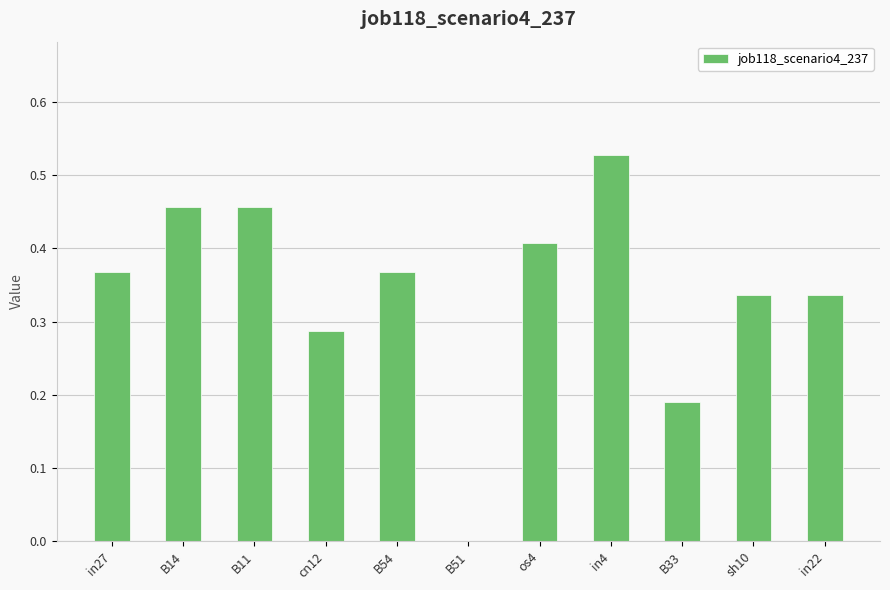

The chart shows a value of 0.7 at in4. True or false?

False